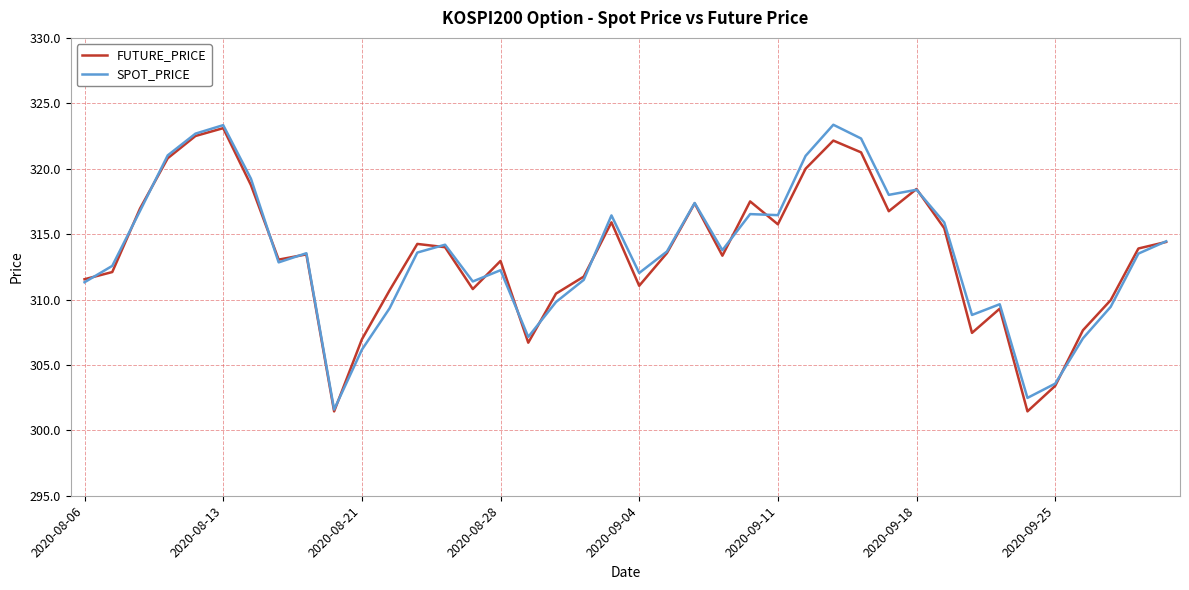

What is the maximum value shown in the chart?

323.4